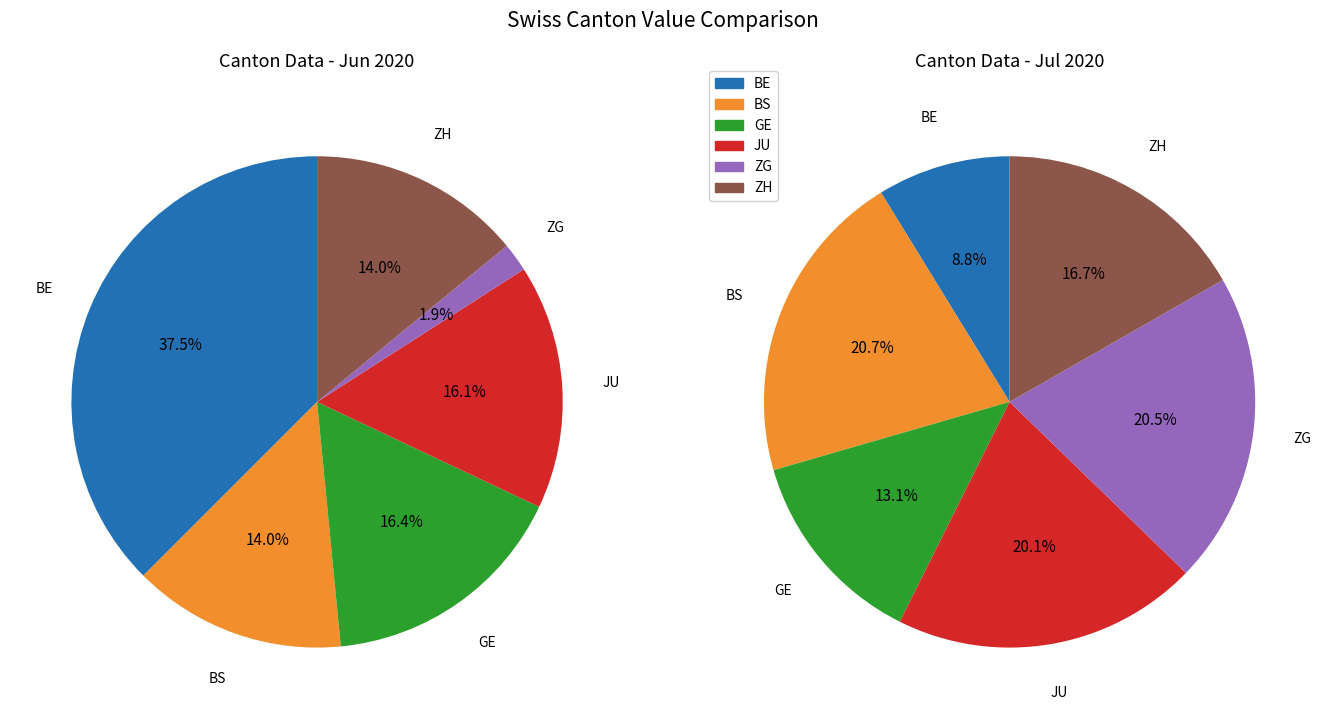

Does JU represent more than half of the total?

No